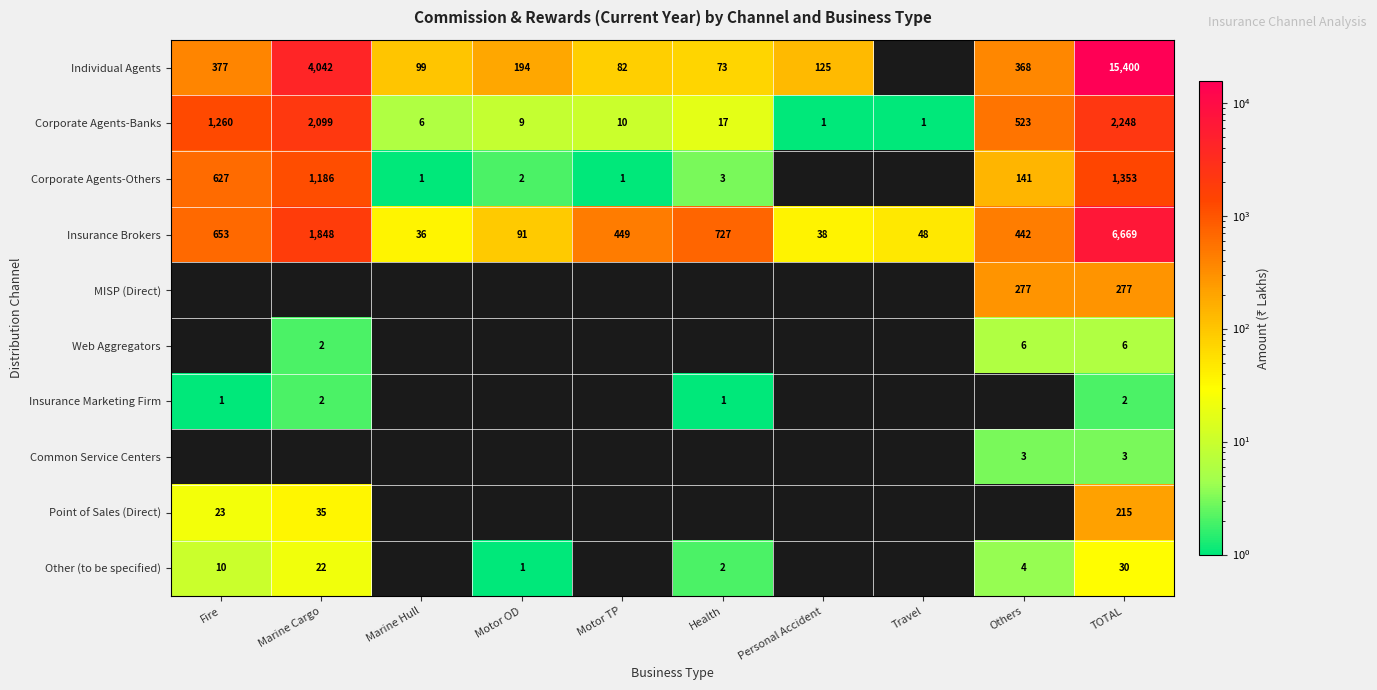

The value of MISP (Direct) at Others is 277. True or false?

True